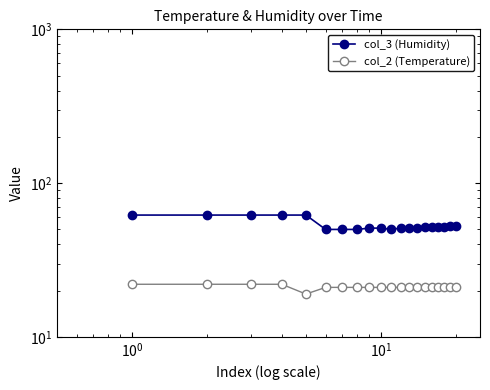

Is the value of col_2 (Temperature) at 15 greater than the value of col_3 (Humidity) at 9?

No